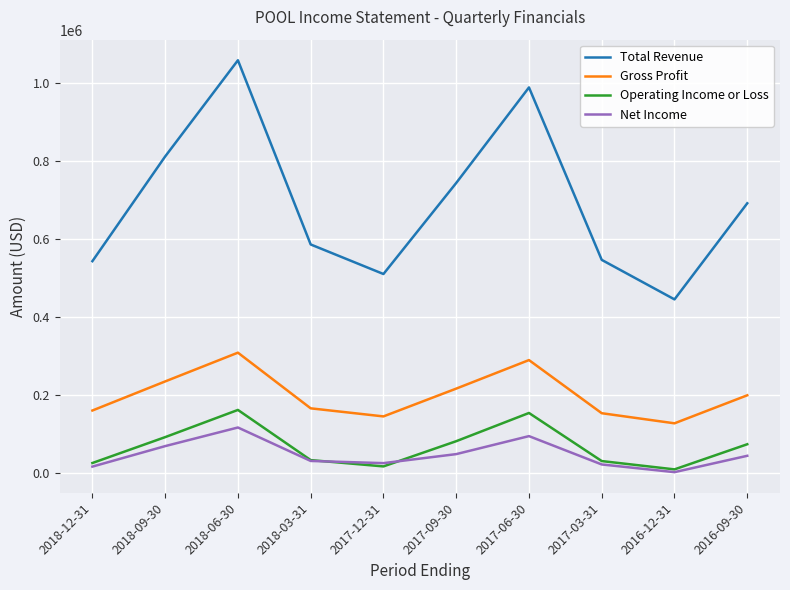

How many distinct data groups are displayed?

4